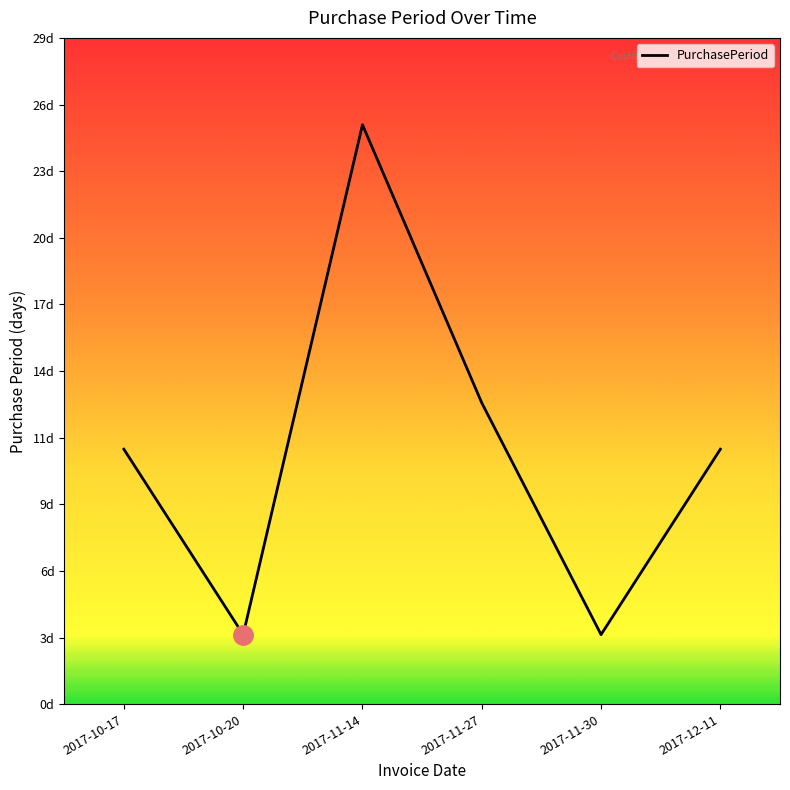

Does the chart display data point markers on the line(s)?

No